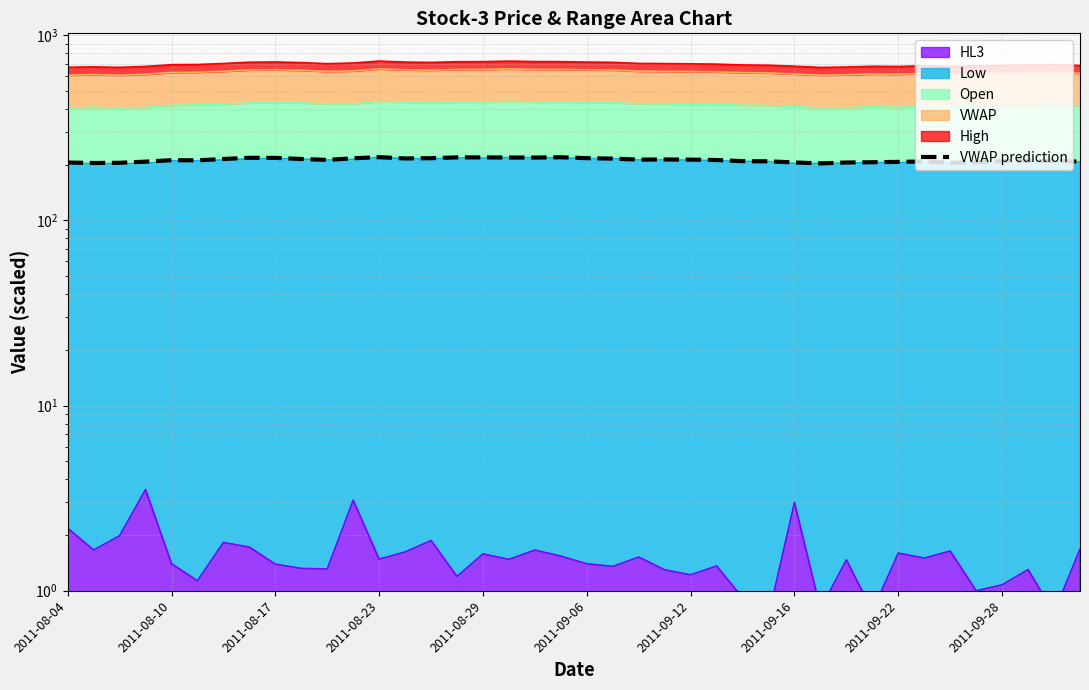

Read the value at 13.

216.0